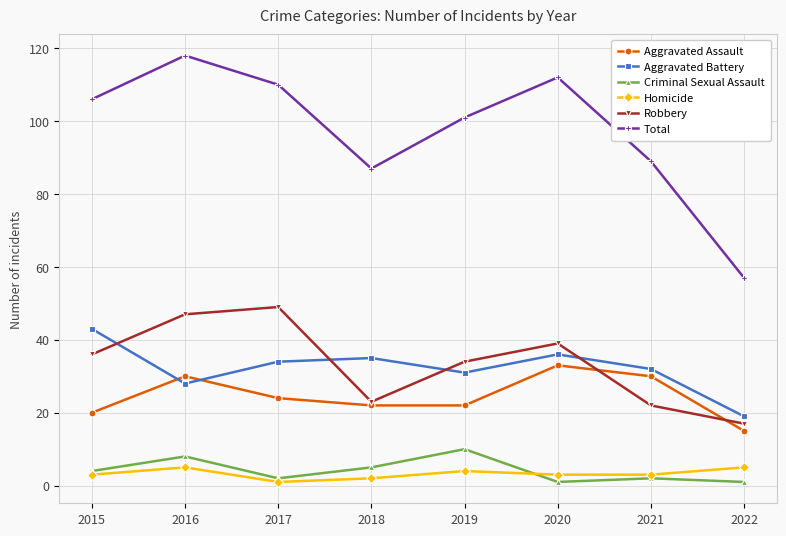

How many data points in Aggravated Battery are less than 34?

4